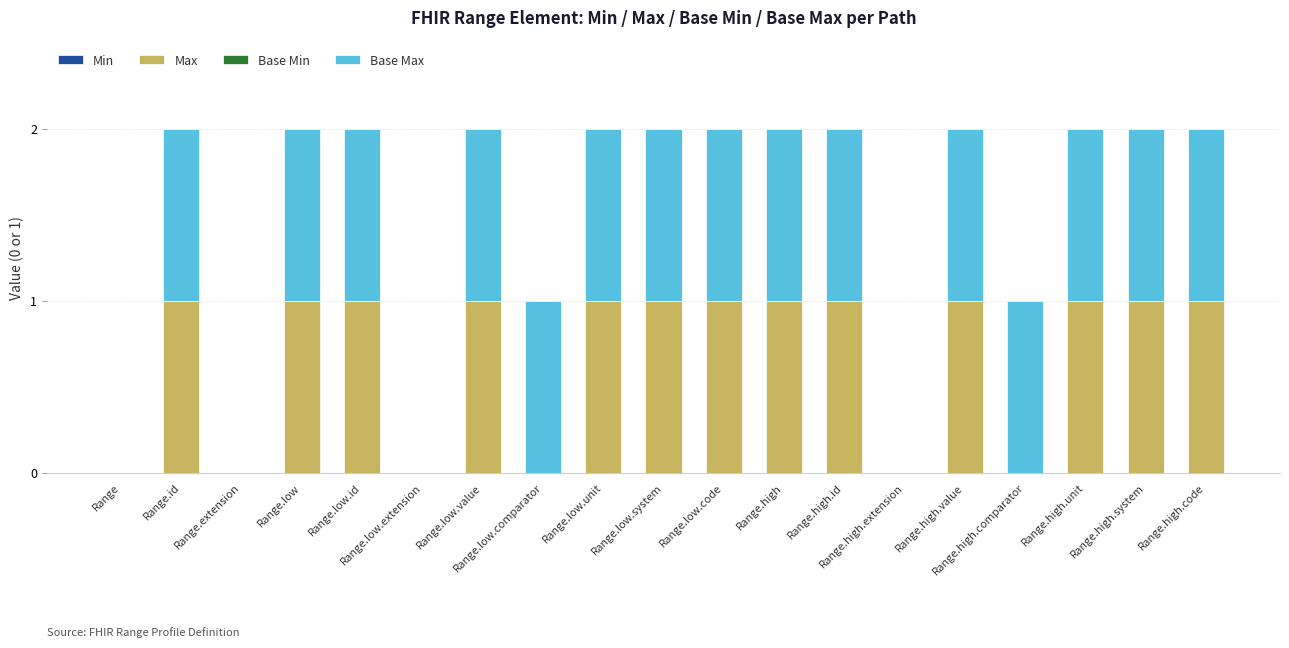

Are the bars grouped side by side (vs. stacked)?

No